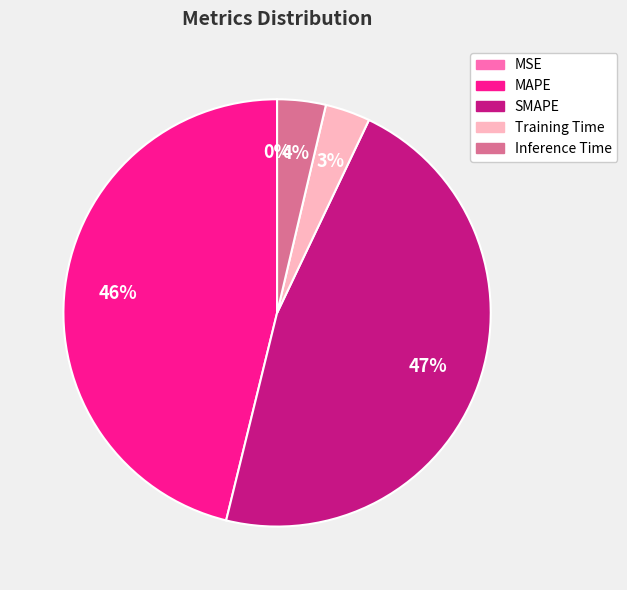

Combined, do Inference Time and Training Time account for over 50%?

No